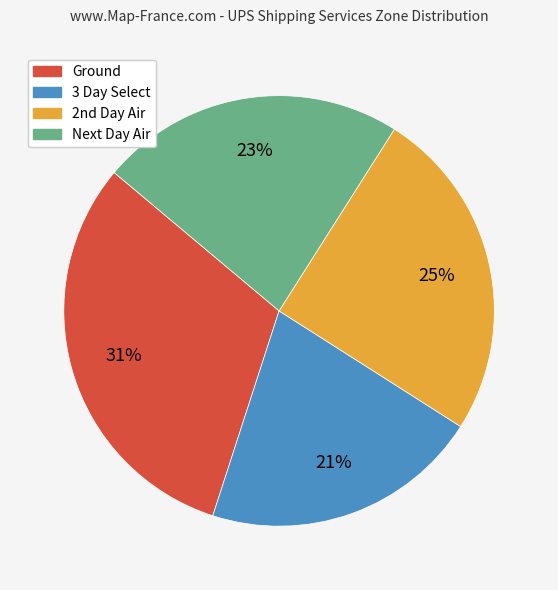

To the nearest percent, what is the average slice percentage?

25%